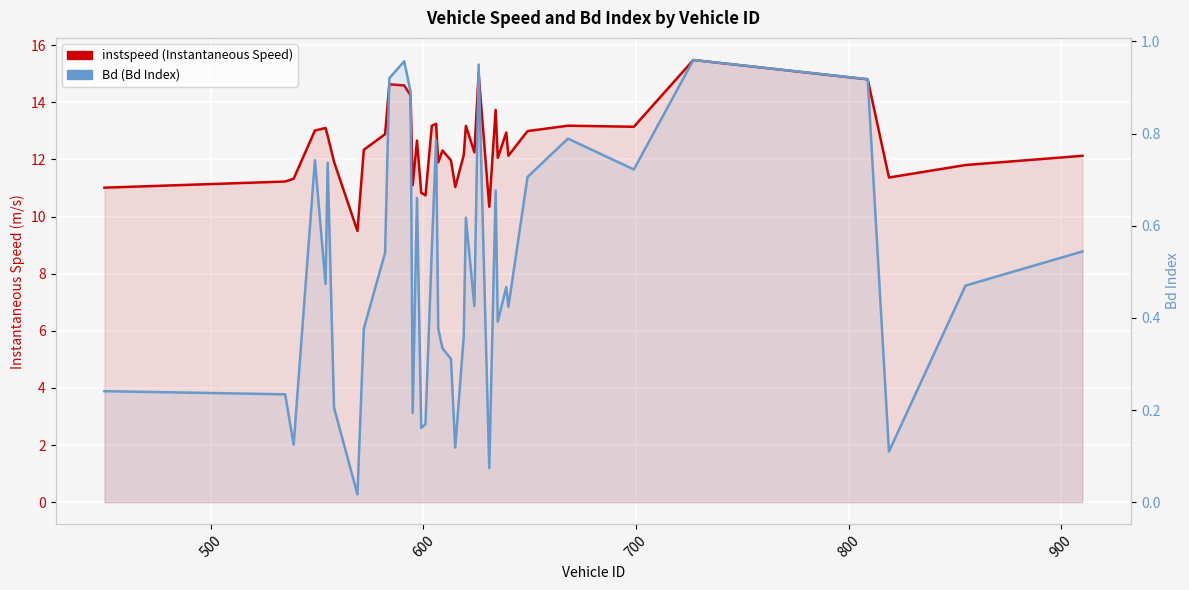

List the series in order of their overall mean, highest first.

instspeed: Instantaneous Speed, Bd: Bd Index